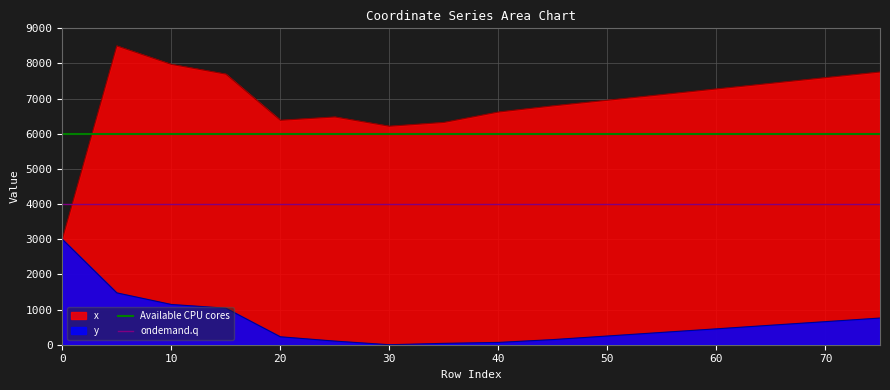

What is the highest value of the y series?

3000.0